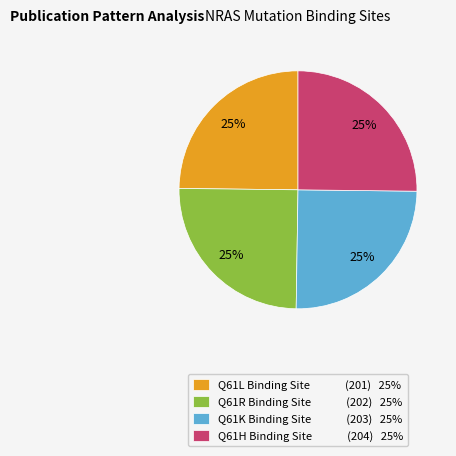

What is the ratio of the value at Q61K Binding Site (203) 25% to the value at Q61L Binding Site (201) 25%?

1.0